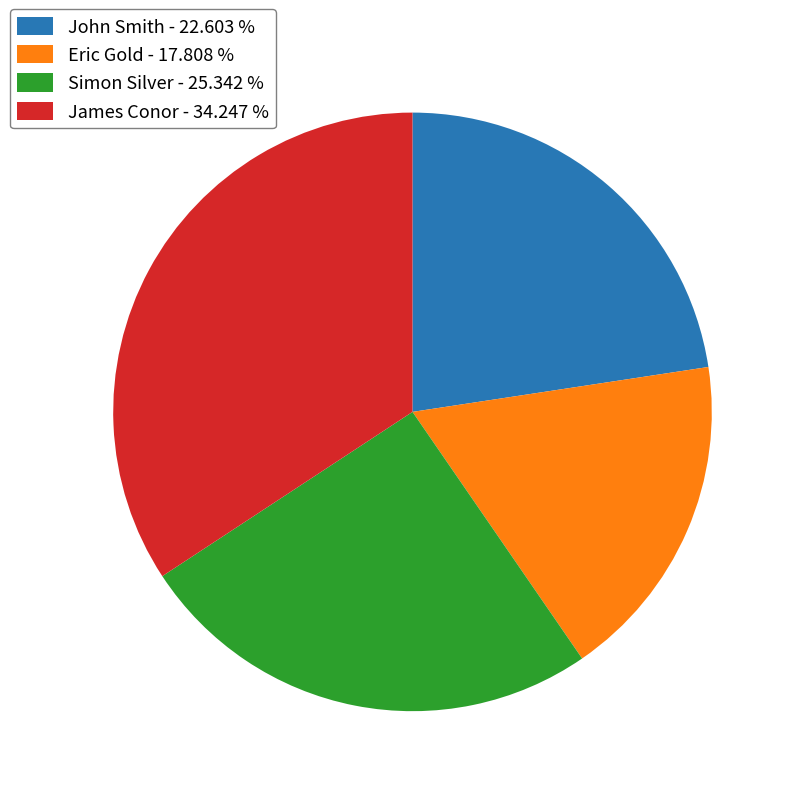

How many segments does this pie chart have?

4